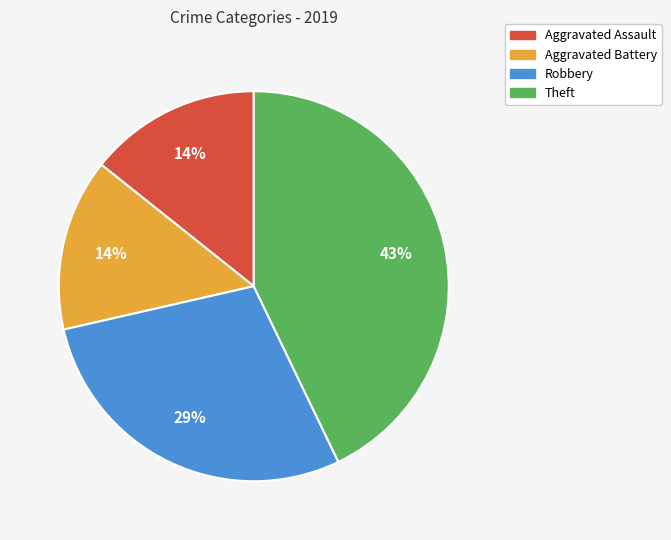

What is the largest slice in the pie chart?

Theft